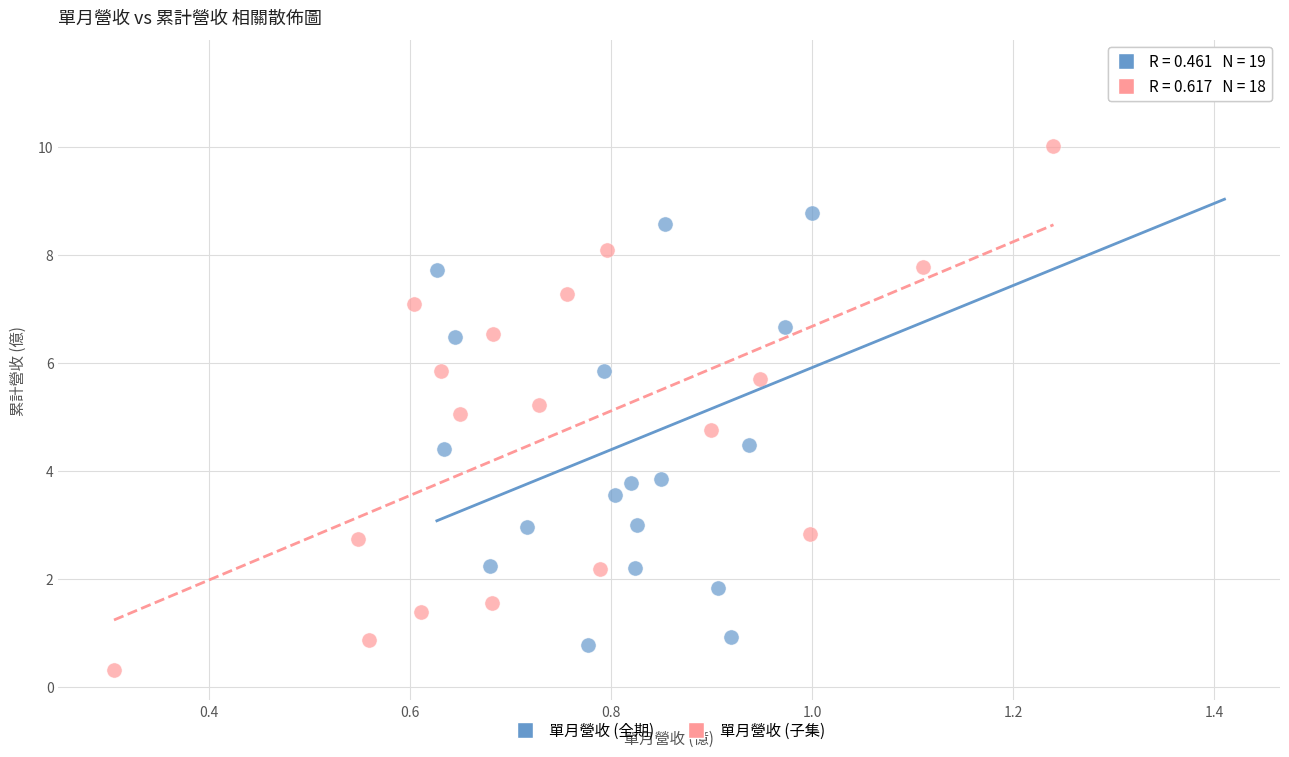

Which series has the widest spread of Y values?

單月營收 (全期)